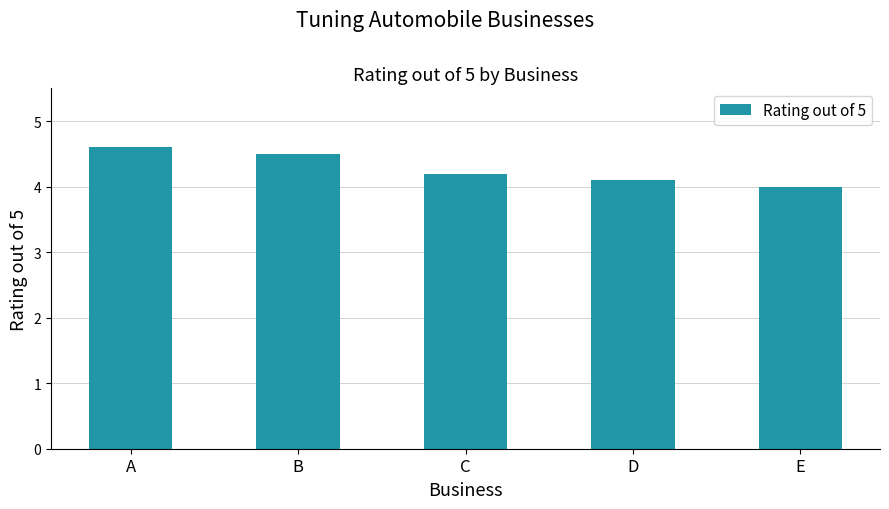

What is the change in value from D to E?

-0.1